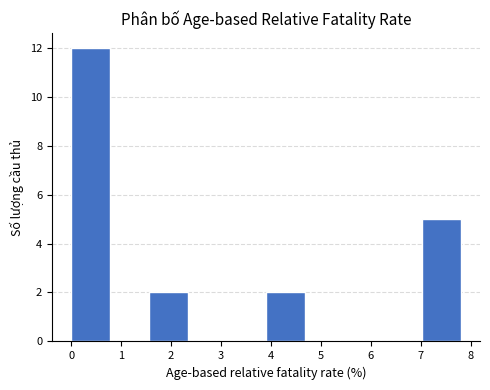

Reading left to right, transcribe this chart: for each bar, give the range it covers on the x-axis and its height. Neither the bar edges nor the heights are printed on the chart, so give them approximately, as read against the axes.

0.0 to 0.8: 12
0.8 to 1.6: 0
1.6 to 2.3: 2
2.3 to 3.1: 0
3.1 to 3.9: 0
3.9 to 4.7: 2
4.7 to 5.5: 0
5.5 to 6.2: 0
6.2 to 7.0: 0
7.0 to 7.8: 5